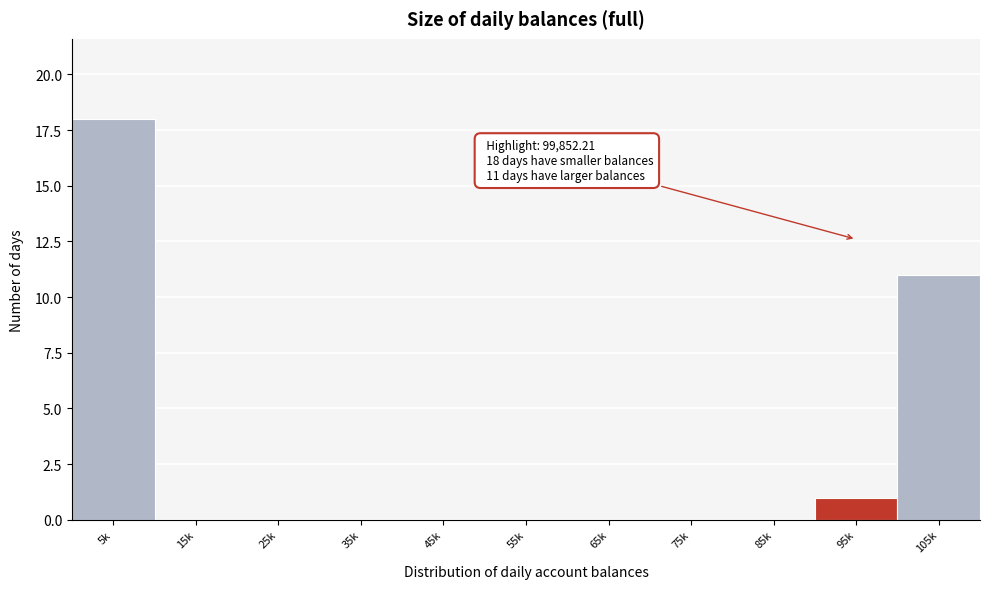

Reading right to left, extract all data points from this chart.

105k=11	95k=1	85k=0	75k=0	65k=0	55k=0	45k=0	35k=0	25k=0	15k=0	5k=18